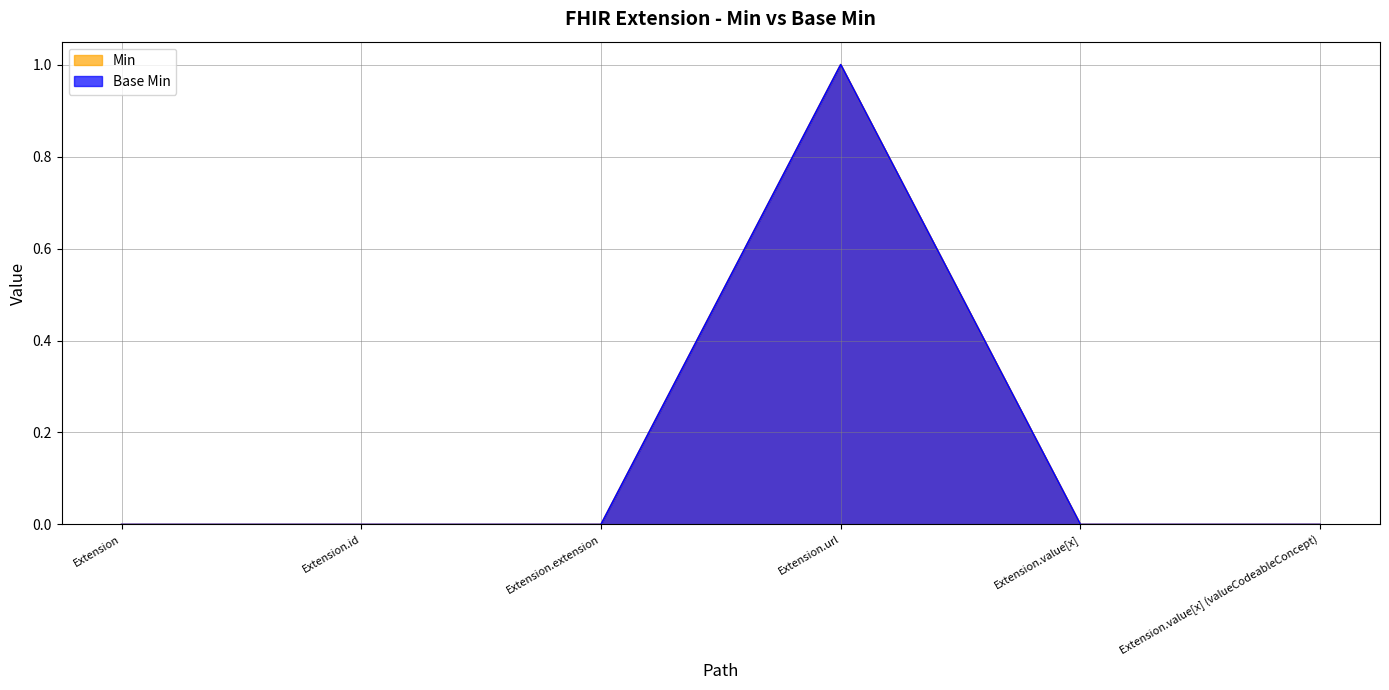

Which has a higher value, Extension or Extension.value[x]?

Extension